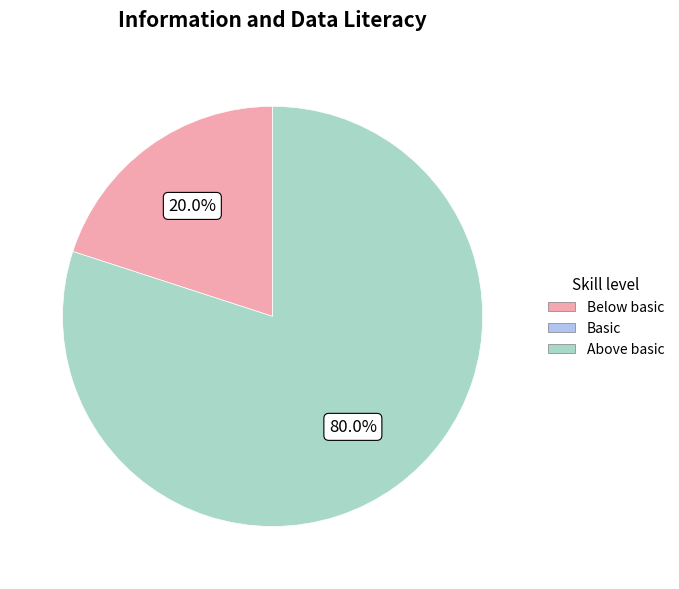

Does any single category account for the majority?

Yes